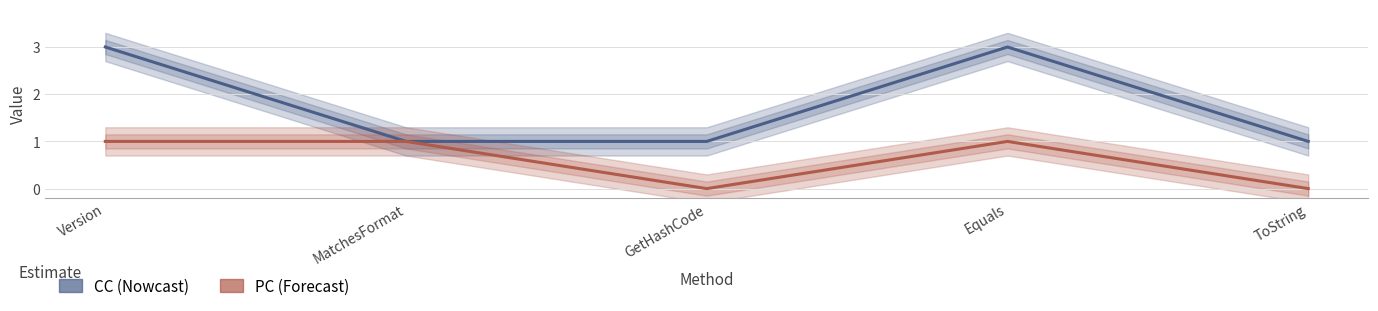

What is the highest value of the CC series?

3